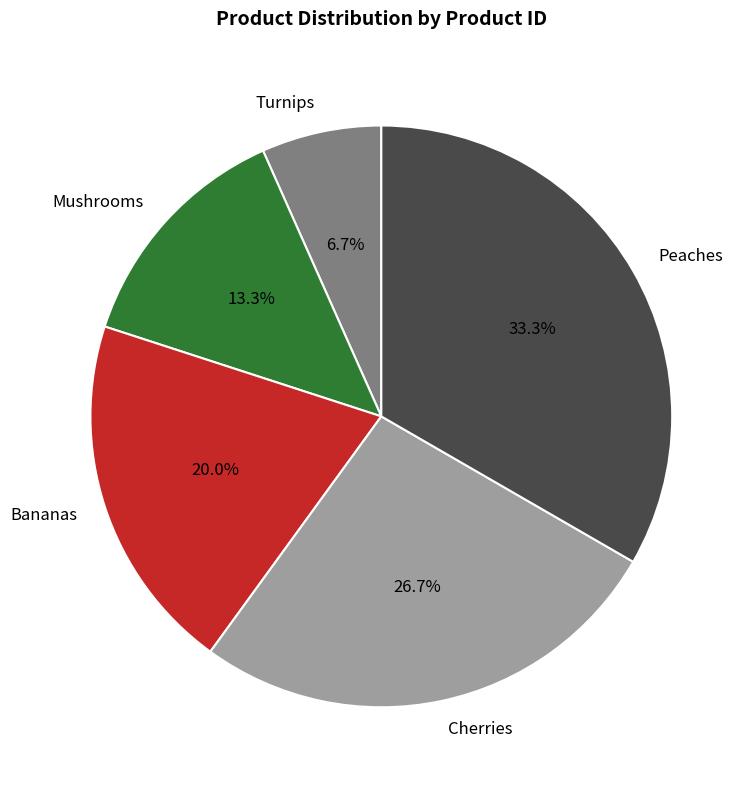

Approximately how many times larger is the value at Turnips compared to Mushrooms?

0.5